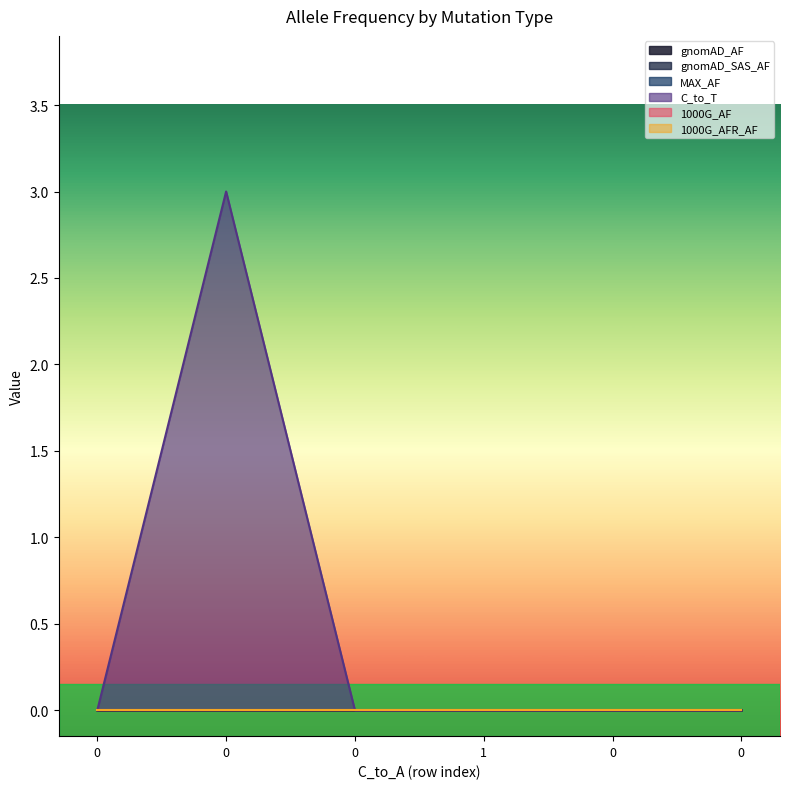

How many interior local peaks does the MAX_AF series have?

1